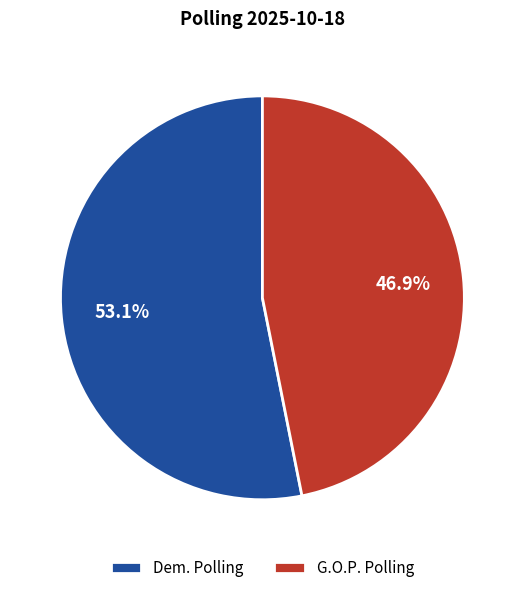

To the nearest percent, what is the difference between the G.O.P. Polling and Dem. Polling slice percentages?

6%